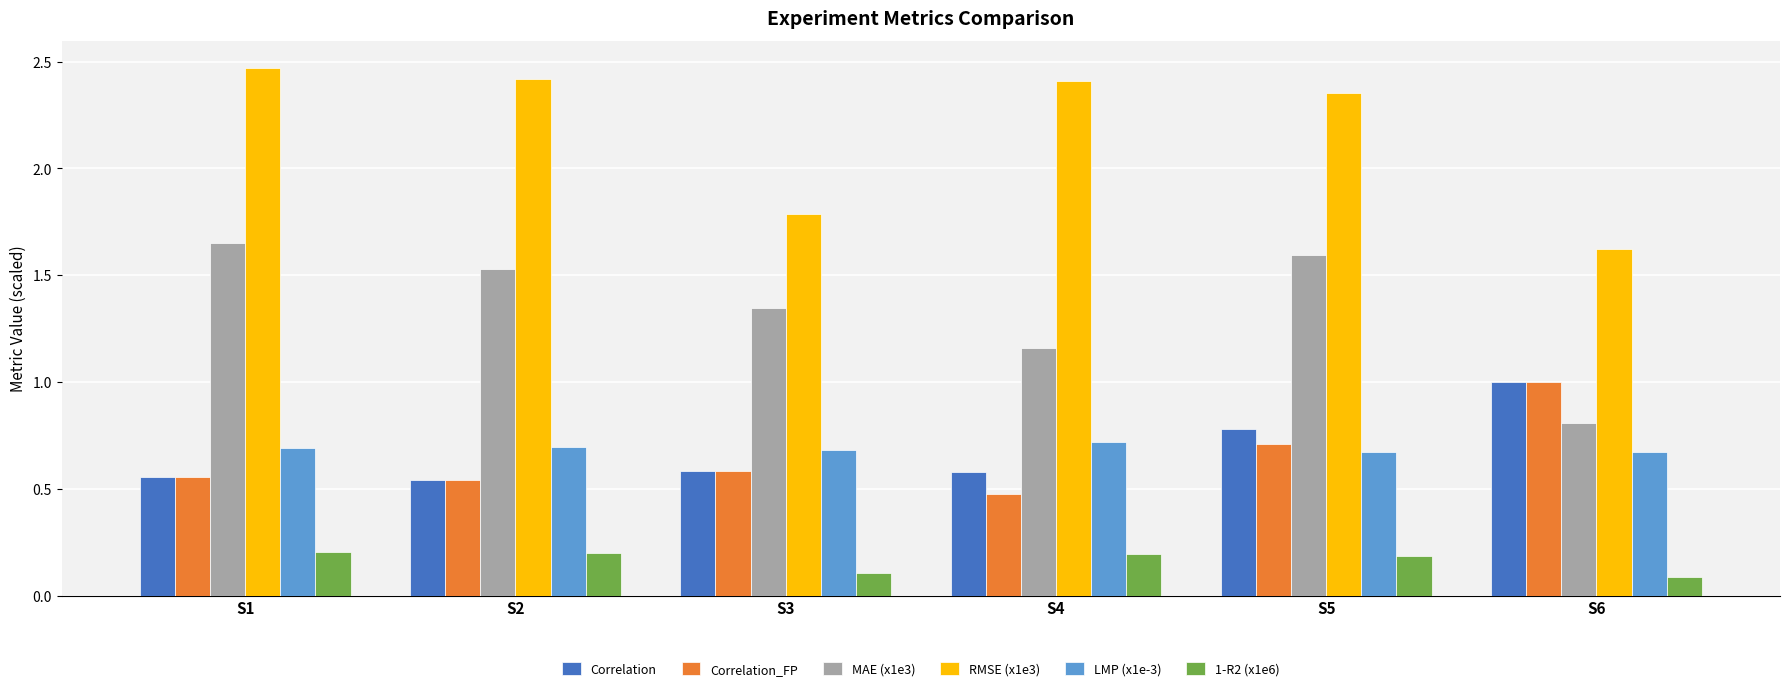

What is the sum of the RMSE (x1e3) values at S6 and S1?

4.1